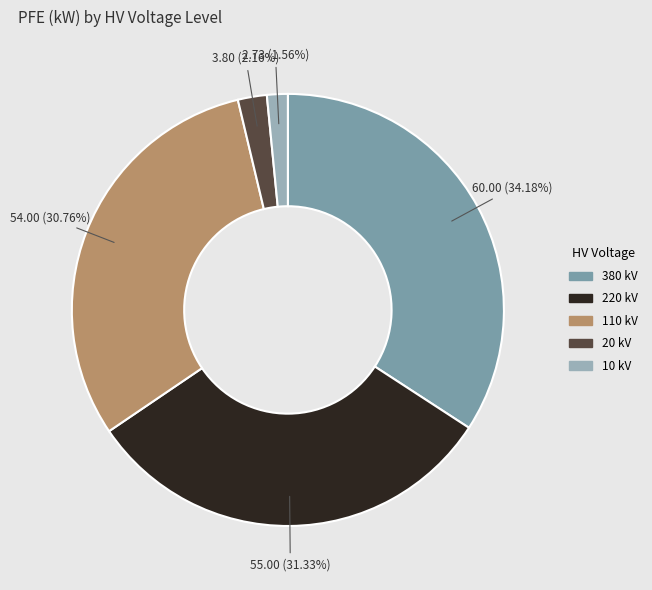

Is there a majority slice in this chart?

No